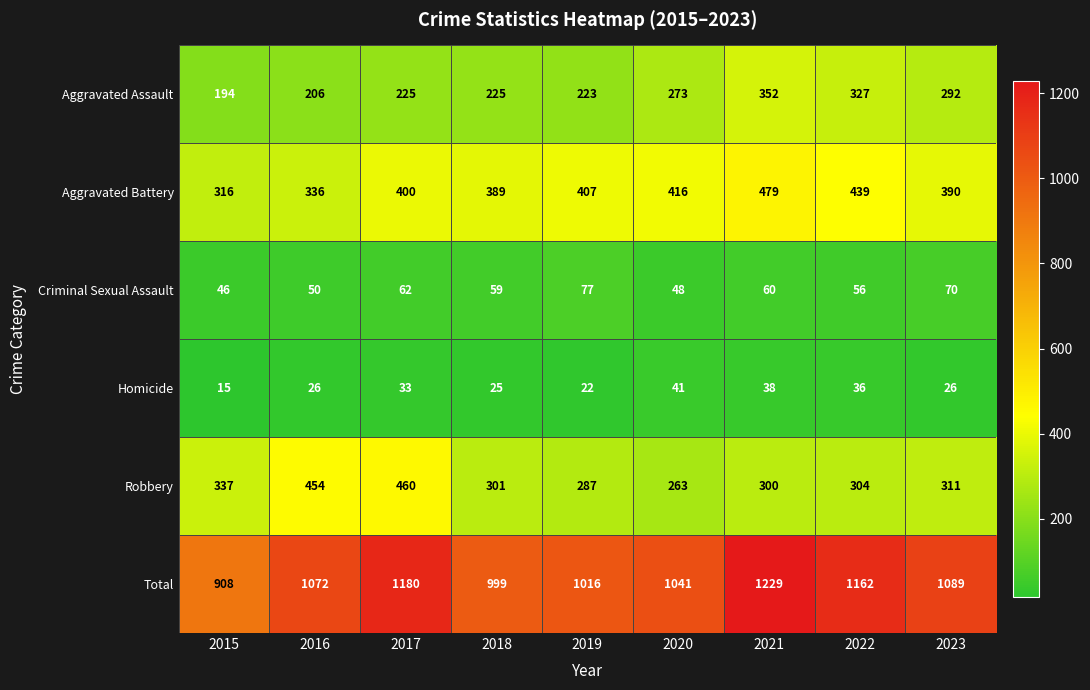

List the series in order of their peak value, highest first.

Total, Aggravated Battery, Robbery, Aggravated Assault, Criminal Sexual Assault, Homicide